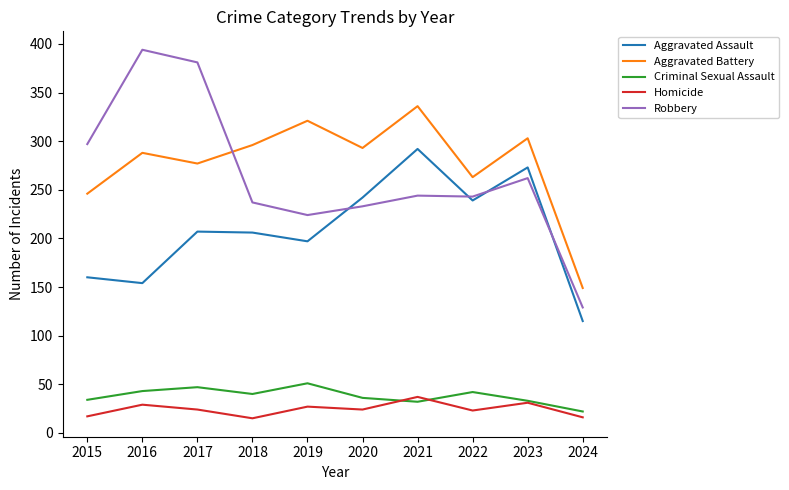

How many interior local peaks does the Criminal Sexual Assault series have?

3